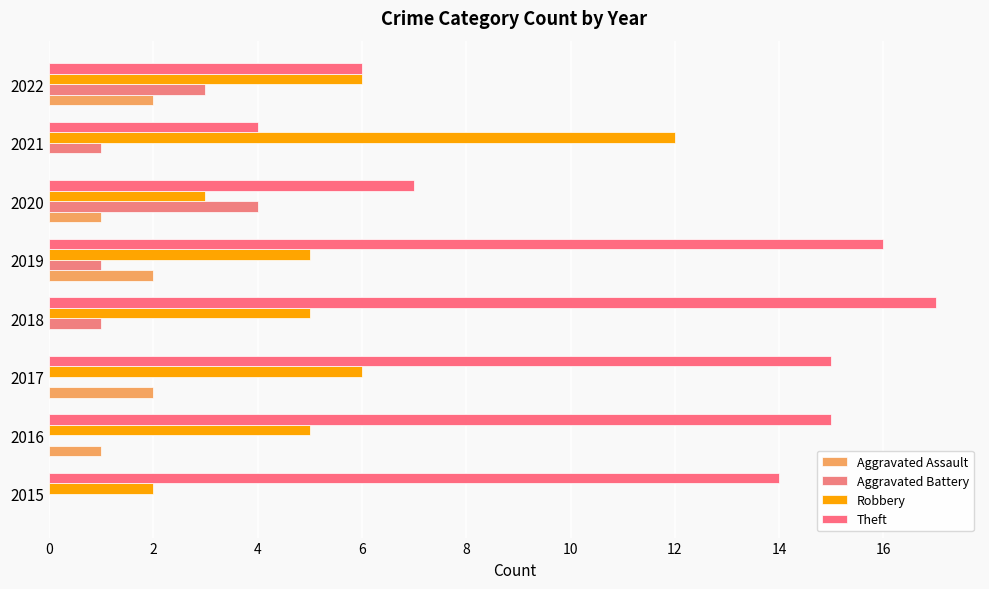

Reading left to right, transcribe all the data shown in this chart.

Aggravated Assault: 0	1	2	0	2	1	0	2
Aggravated Battery: 0	0	0	1	1	4	1	3
Robbery: 2	5	6	5	5	3	12	6
Theft: 14	15	15	17	16	7	4	6